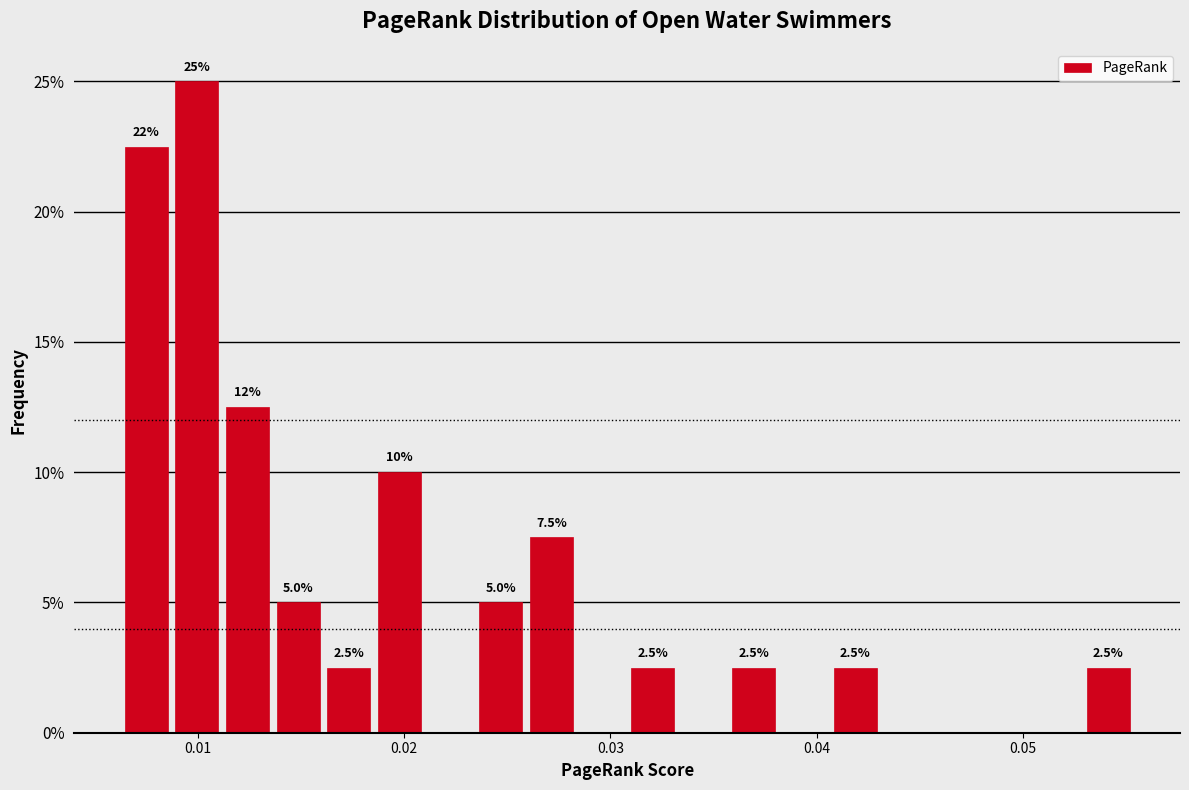

Around what value on the x-axis is the tallest bar? Give the approximate position of its centre, as read against the axis.

0.010